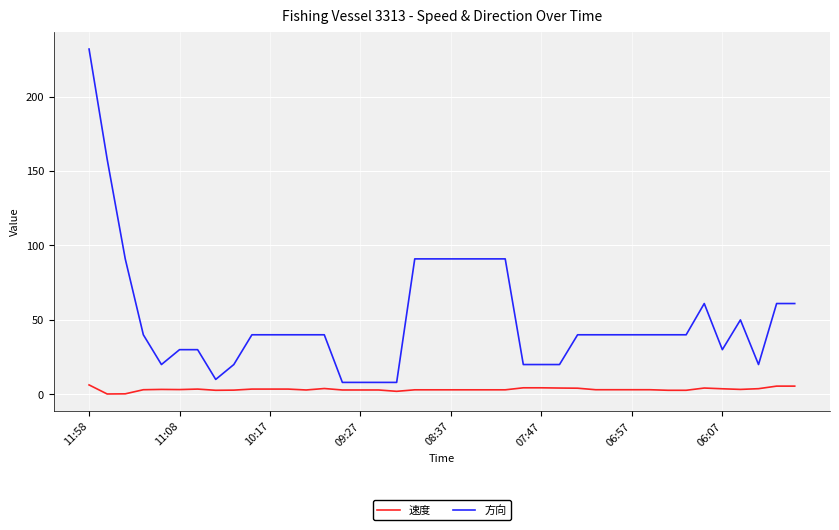

Which series has the largest range (max minus min)?

方向